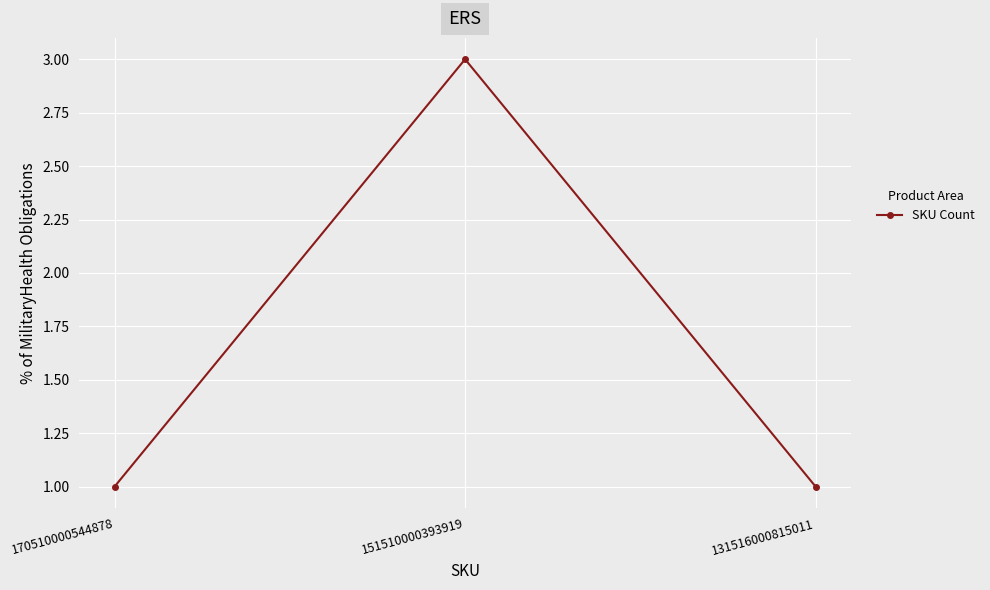

Is it true that the value at 151510000393919 is 4?

False